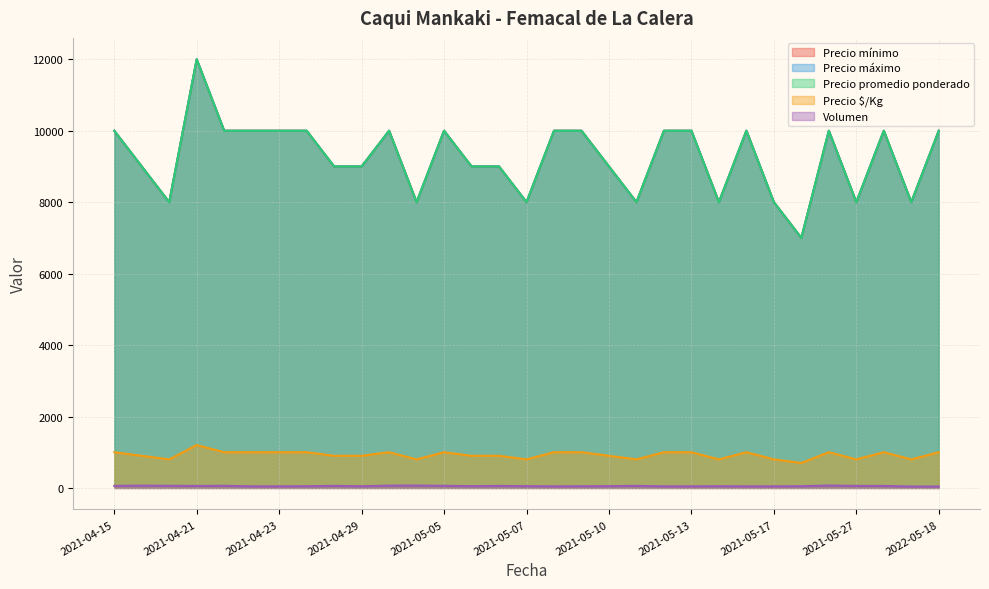

What is the maximum value for Precio máximo?

12000